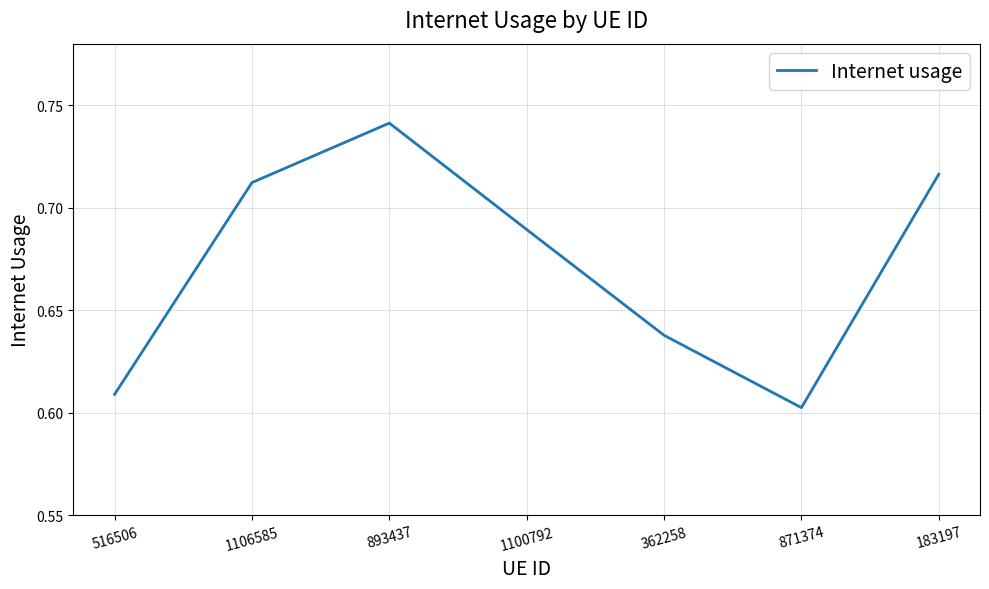

What is the sum of the values at 1106585 and 871374?

1.3